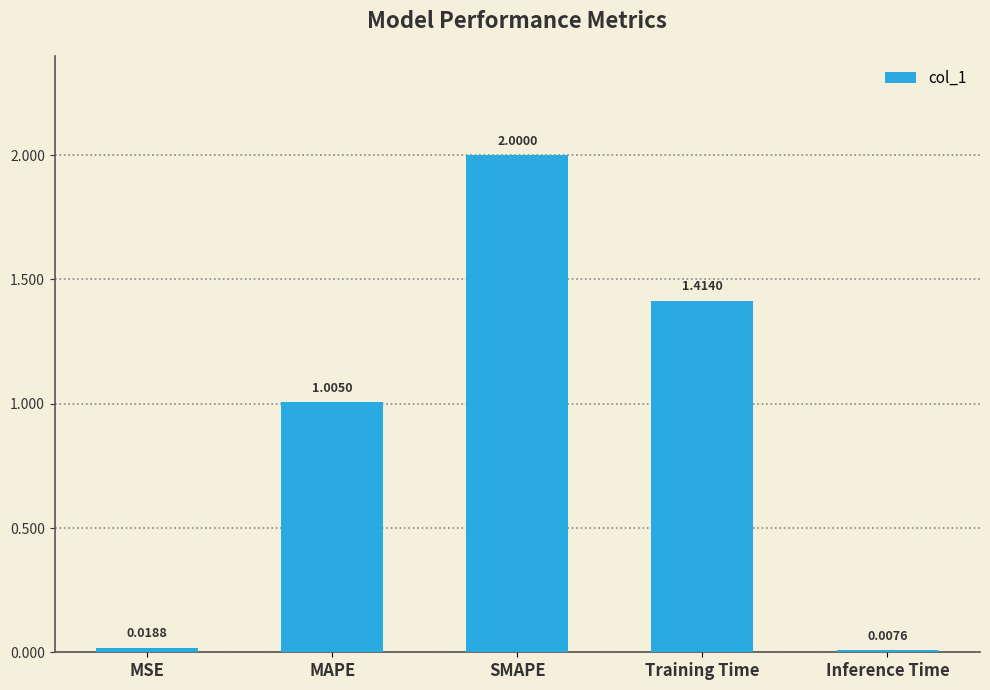

What is the ratio of the value at Training Time to the value at SMAPE?

0.7